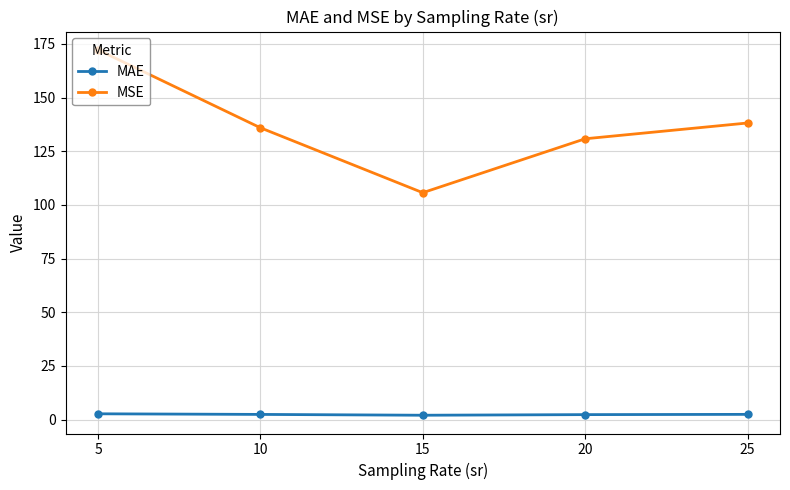

The value of MSE at 20 is 53.6. True or false?

False